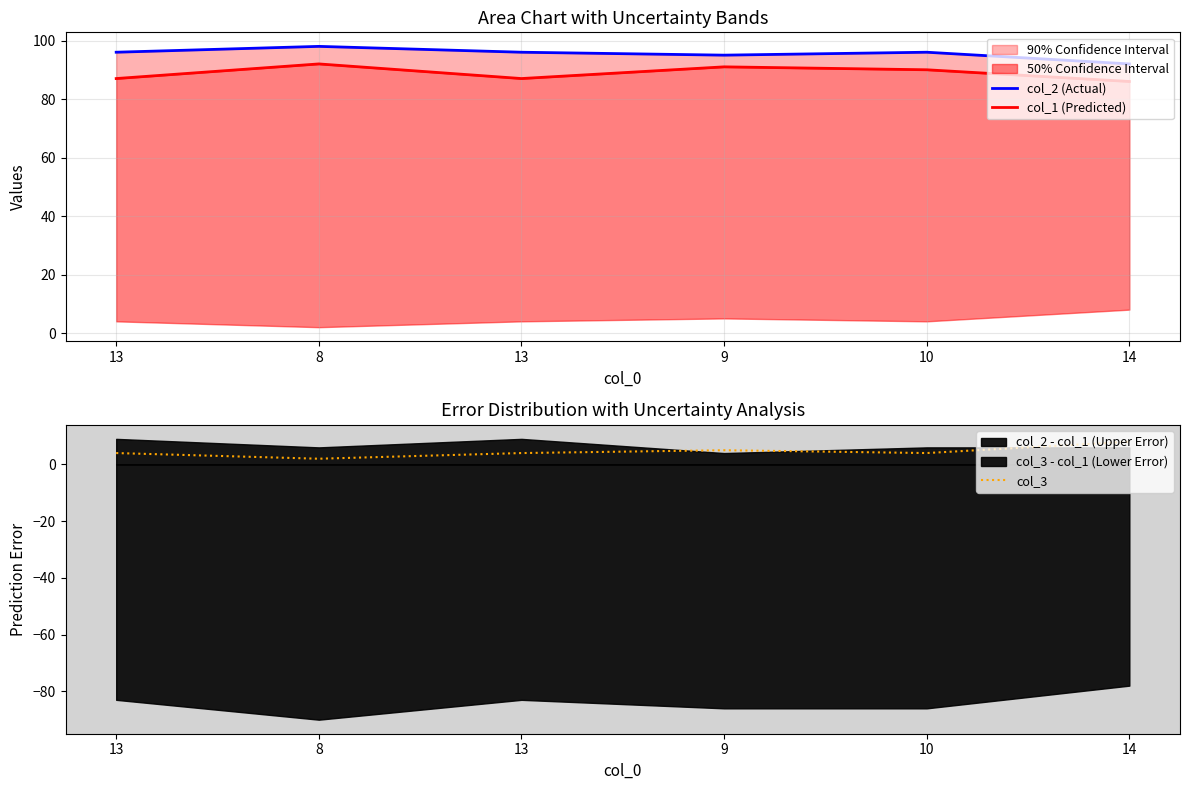

At how many categories does at least one series exceed 39?

6